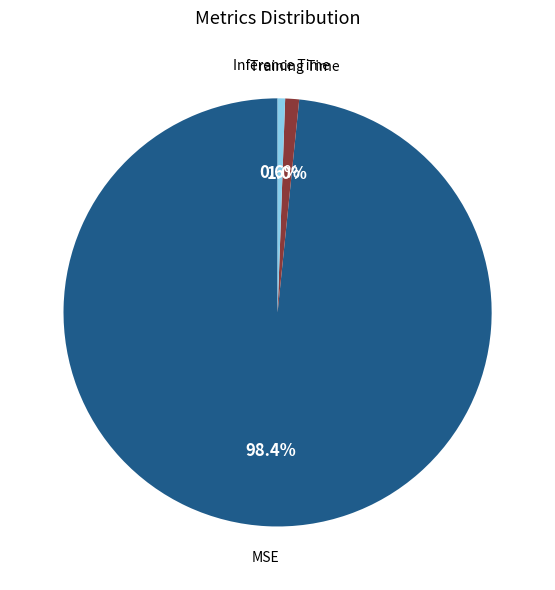

Which slice is the largest?

MSE